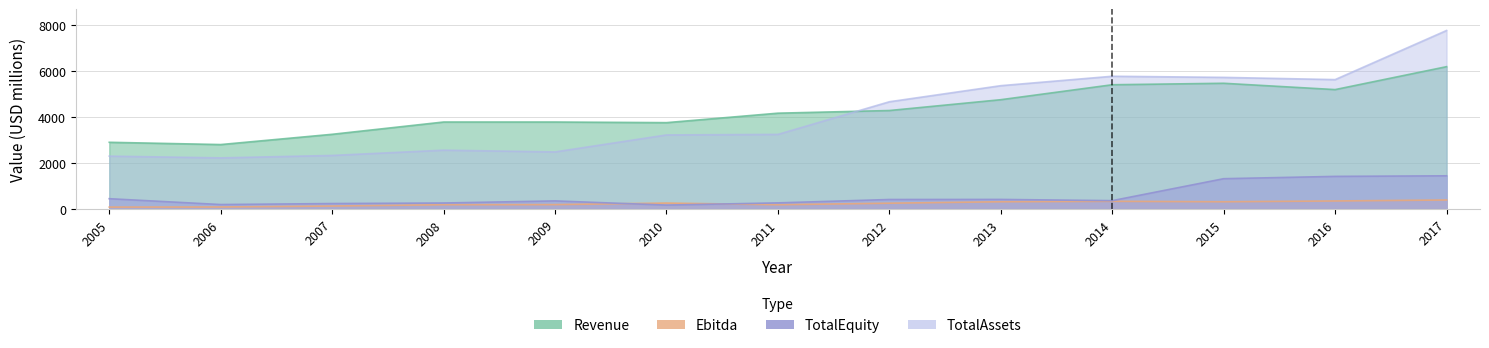

What is the total value across all series at 2006?

5306.1